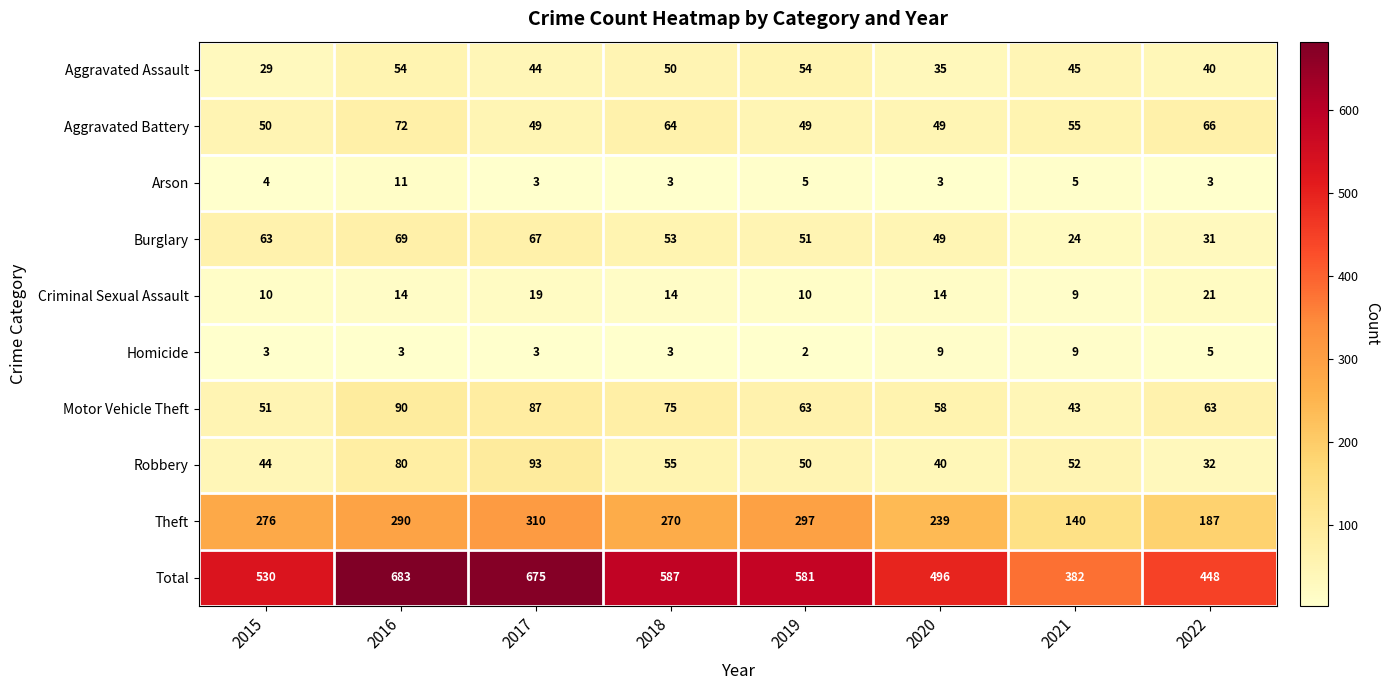

Rank the series by their maximum value, from lowest to highest.

Homicide, Arson, Criminal Sexual Assault, Aggravated Assault, Burglary, Aggravated Battery, Motor Vehicle Theft, Robbery, Theft, Total